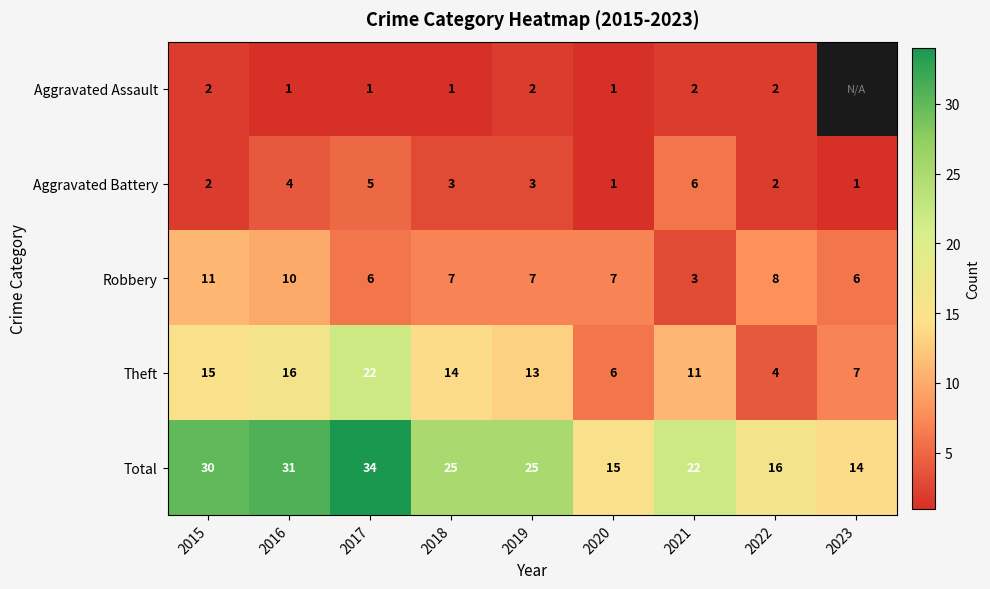

What is the minimum value for Total?

14